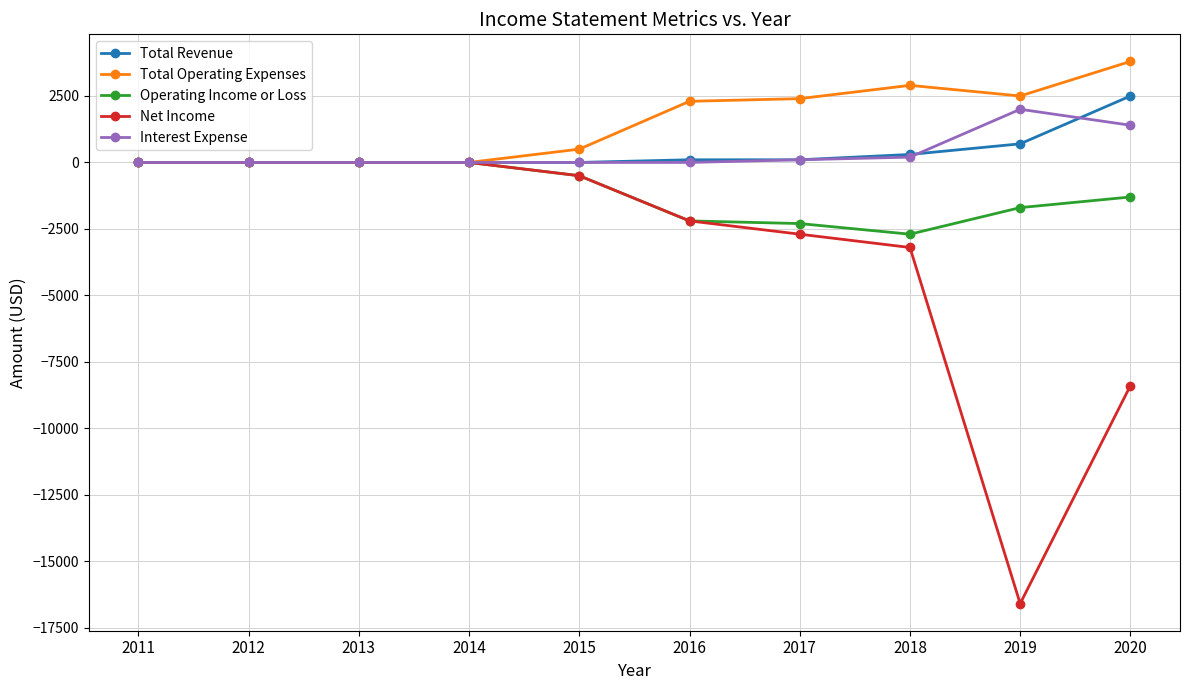

The Total Operating Expenses series shows 2400 at 2017. True or false?

True